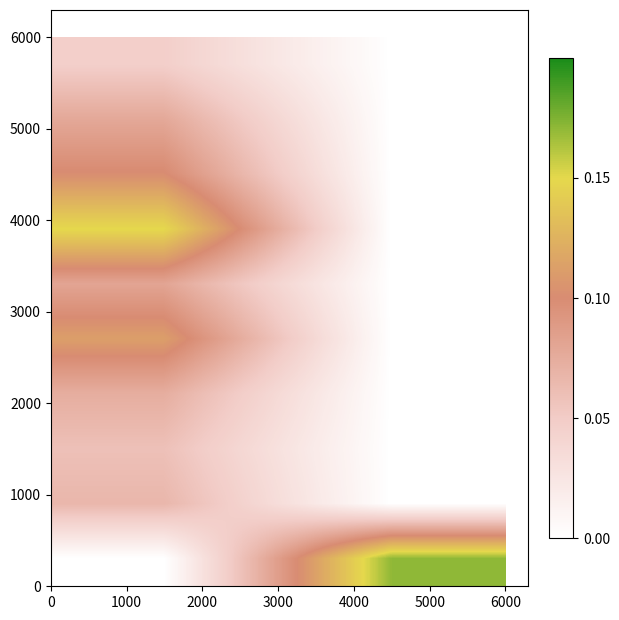

Reading left to right, what are all the values shown in this chart?

row_0: 0.0	0.0
row_1: 0.1	0.0
row_2: 0.1	0.0
row_3: 0.1	0.0
row_4: 0.1	0.0
row_5: 0.1	0.0
row_6: 0.1	0.0
row_7: 0.1	0.0
row_8: 0.1	0.0
row_9: 0.0	0.2